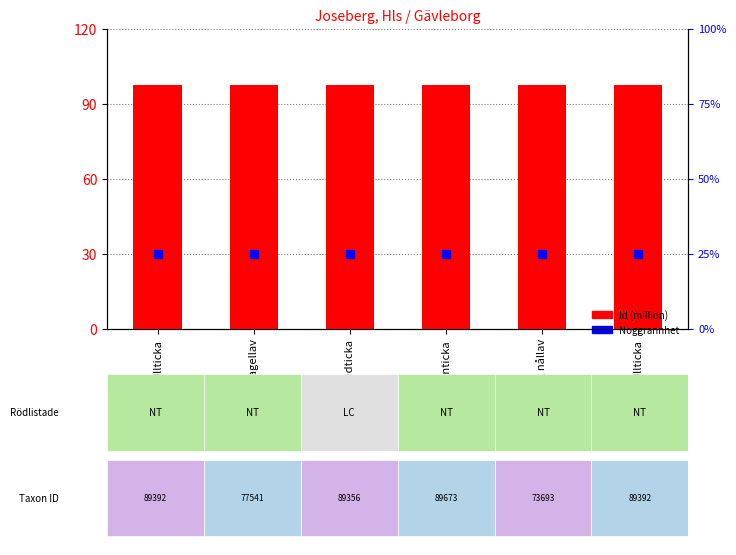

Which series reaches the maximum Y coordinate?

Id (million)